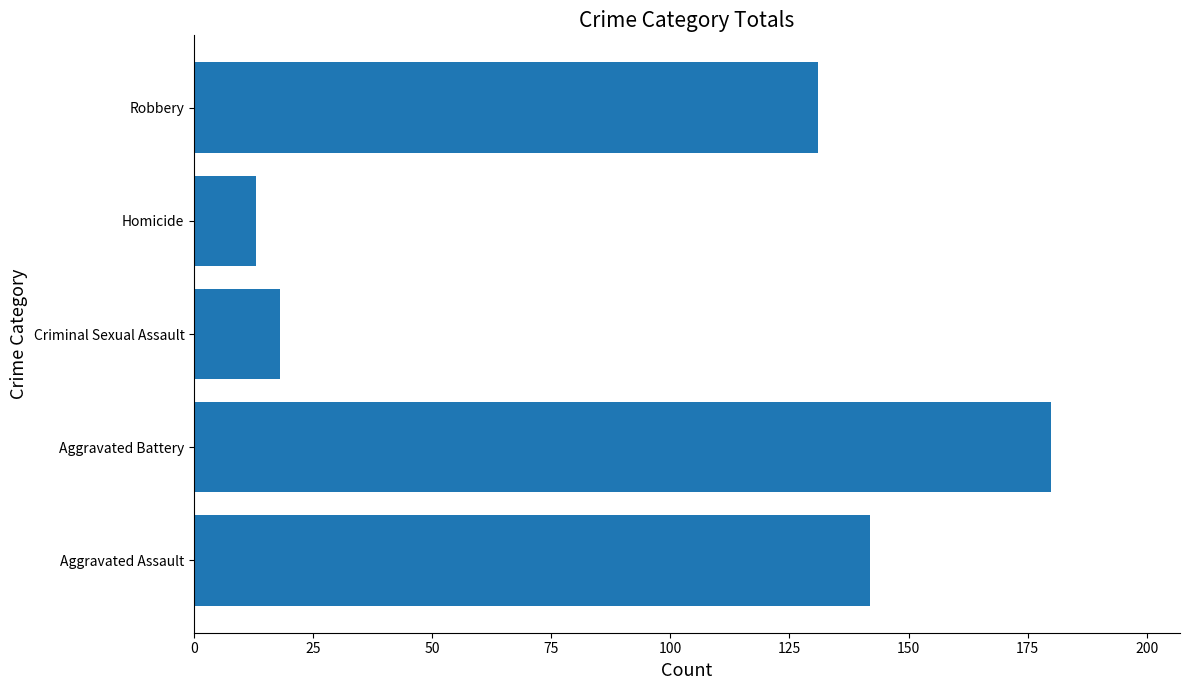

What is the approximate value at Aggravated Battery, to the nearest 10?

180